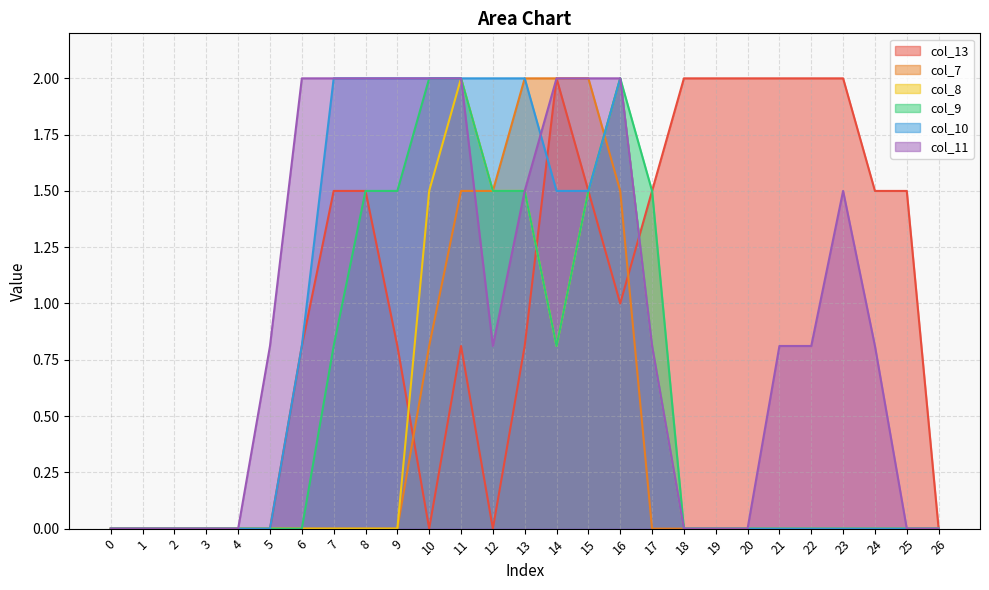

Rank the series by their maximum value, from highest to lowest.

col_13, col_7, col_8, col_9, col_10, col_11